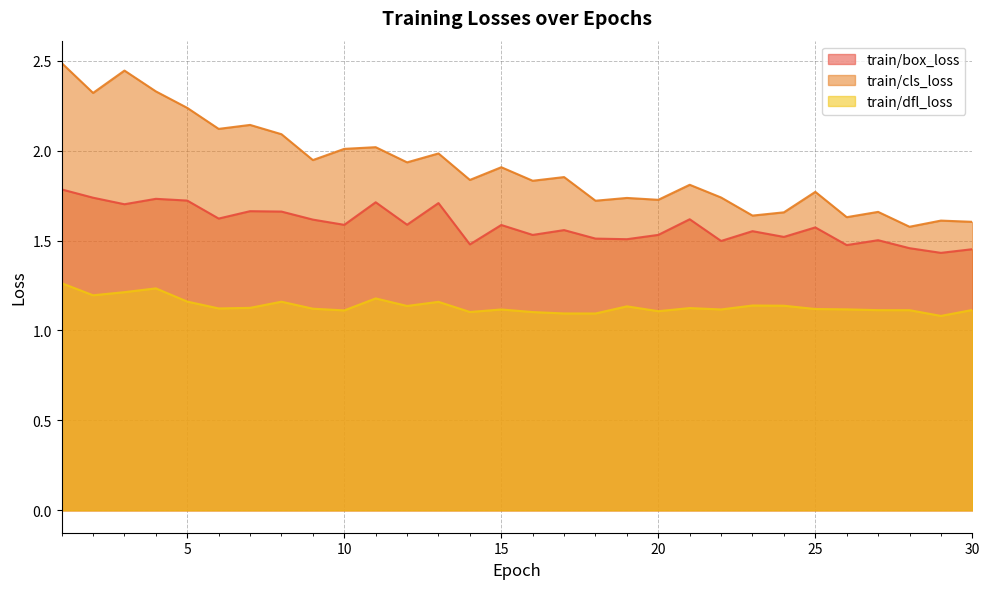

What is the difference between the highest and lowest values at 9?

0.8